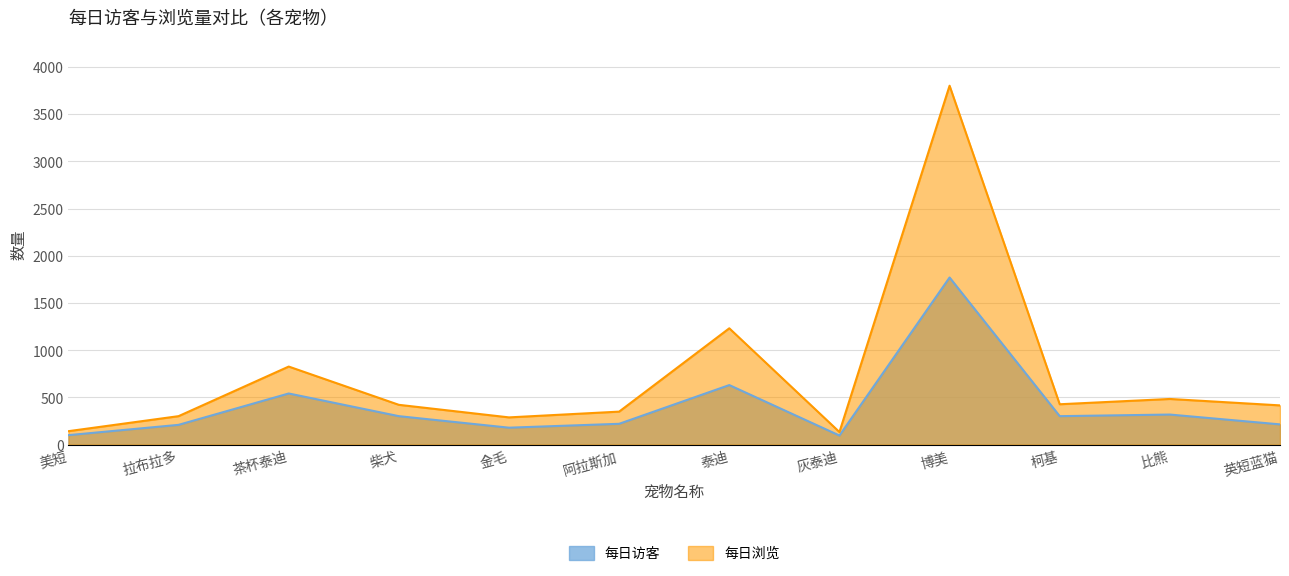

Rank the categories by 每日访客 value from highest to lowest.

博美, 泰迪, 茶杯泰迪, 比熊, 柴犬, 柯基, 阿拉斯加, 英短蓝猫, 拉布拉多, 金毛, 美短, 灰泰迪